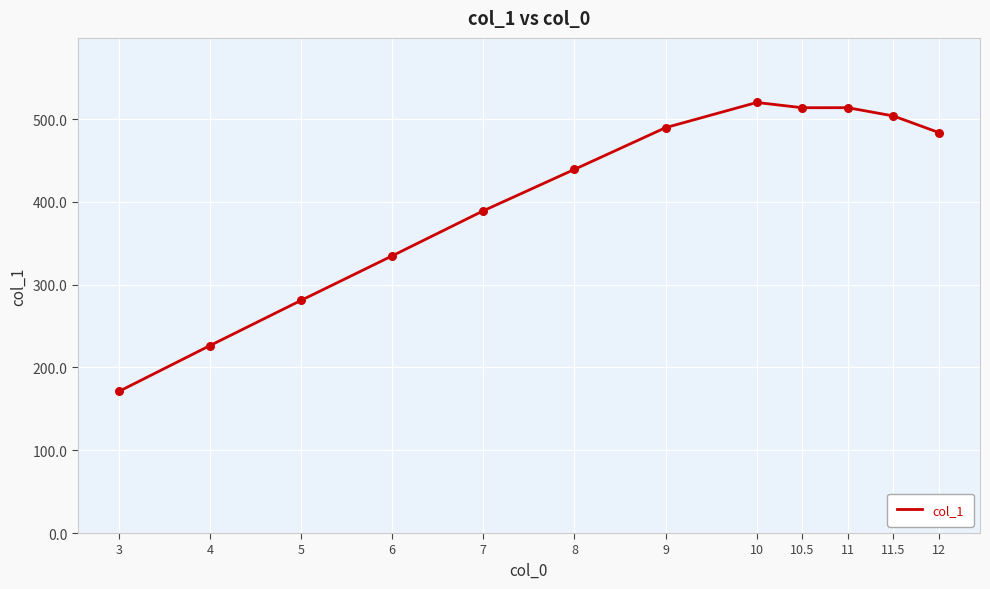

Between 11 and 10, which is larger?

10